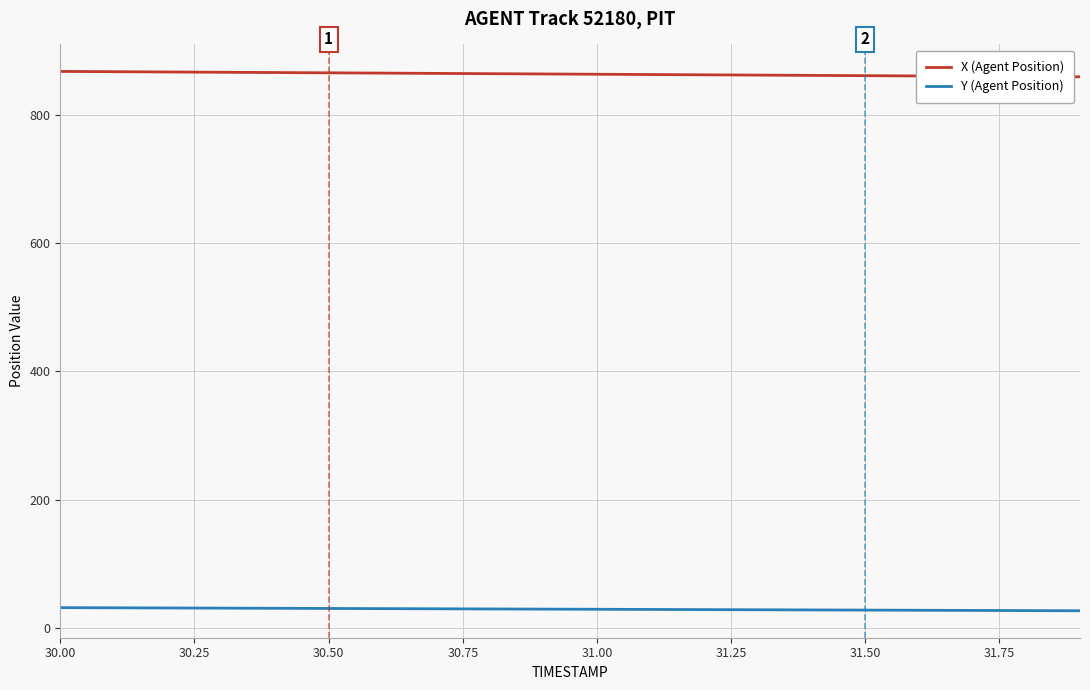

How many lines are shown in the chart?

2